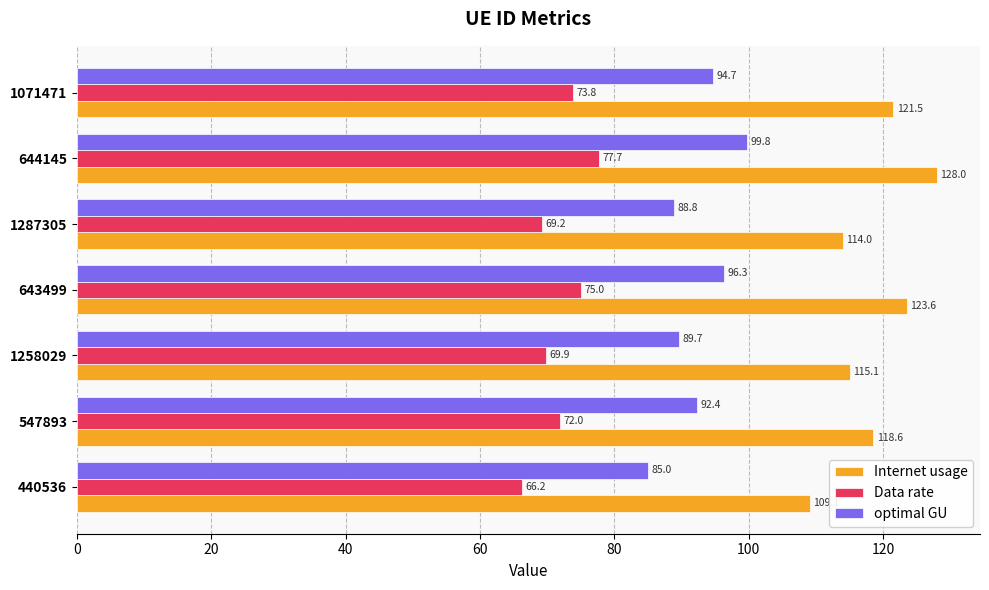

Read the Internet usage value at 440536.

109.1